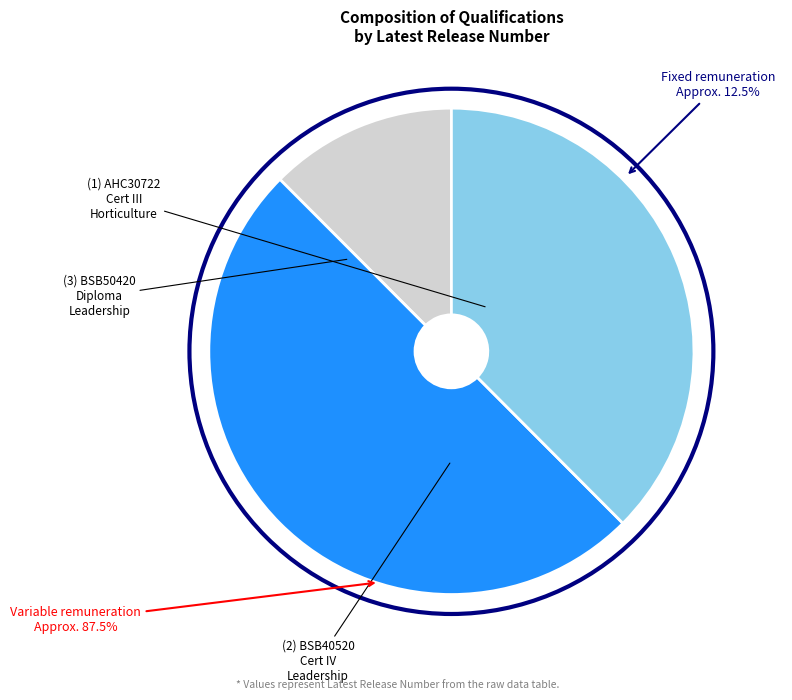

How much of the chart is everything except AHC30722?

87.5%